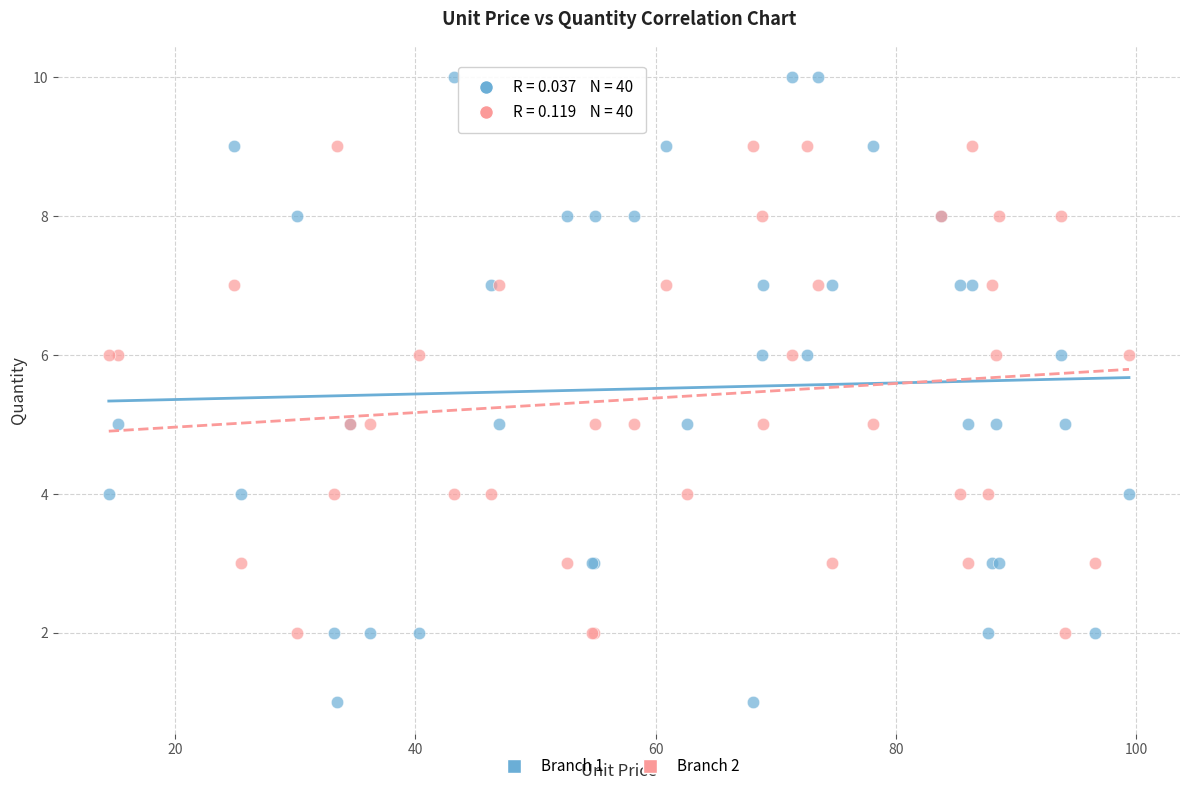

Which series reaches the maximum Y coordinate?

Branch 1